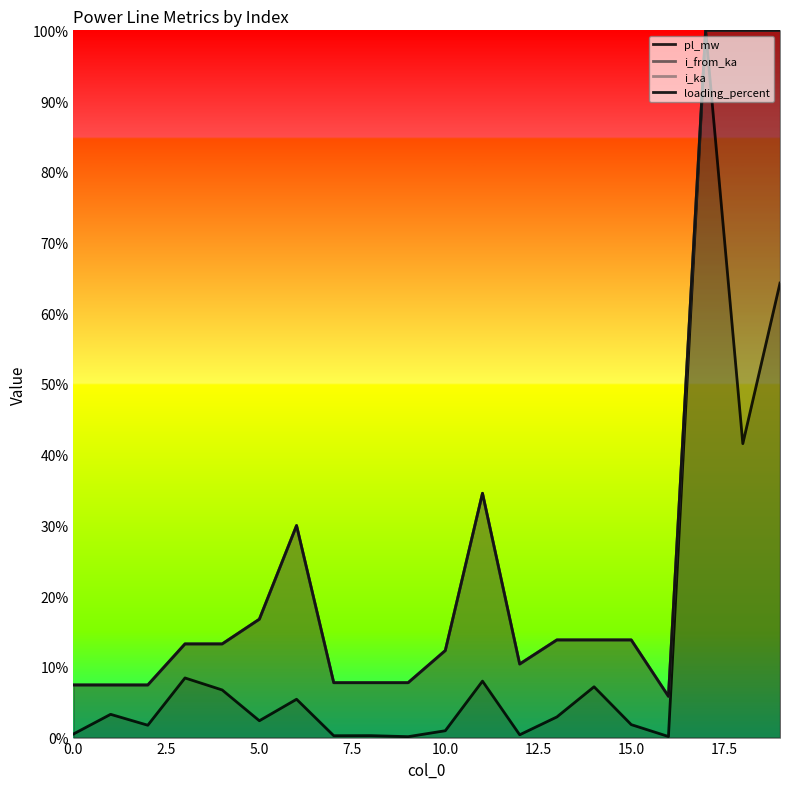

What is the maximum value for i_from_ka?

100.0